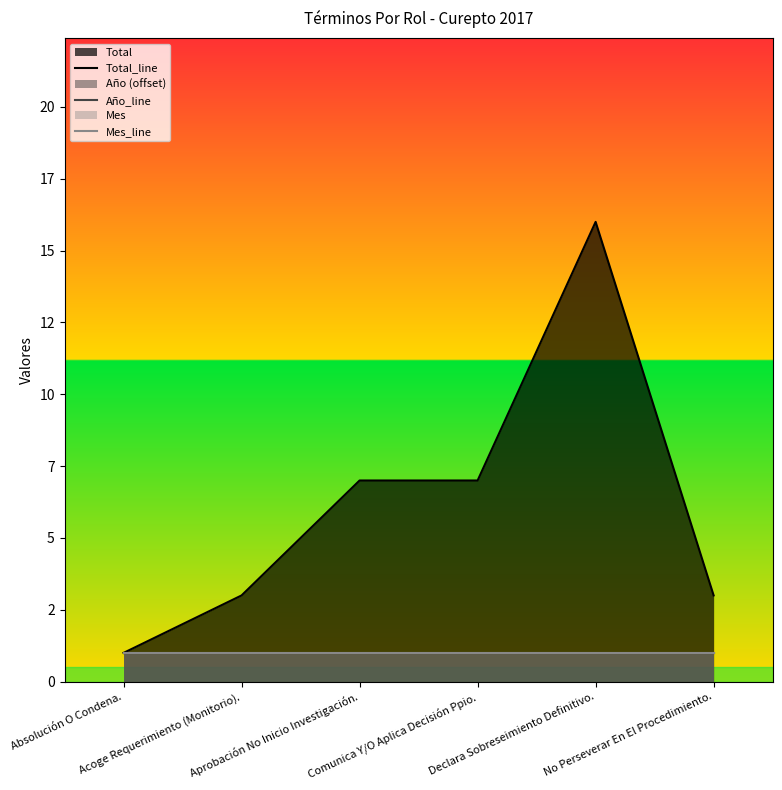

True or false: Total_line and Año_line cross at least once.

False